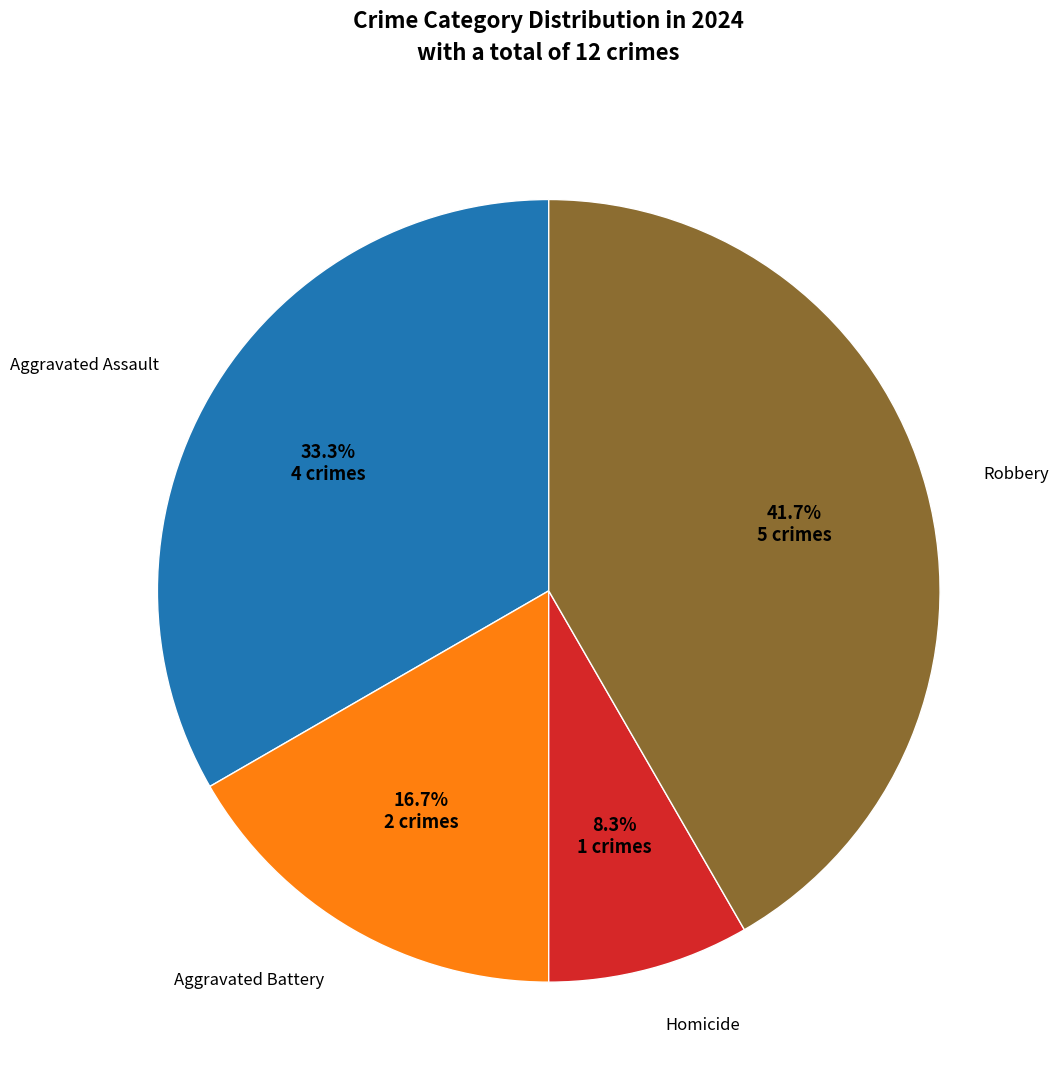

Does any single category account for the majority?

No